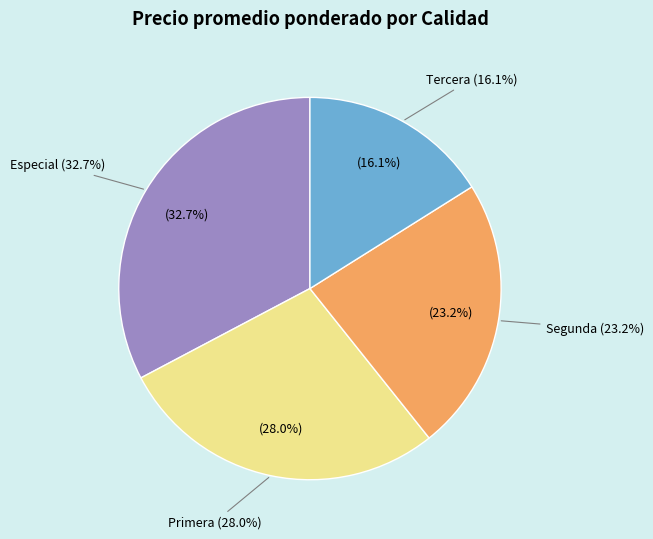

What is the change in value from Especial to Tercera?

-7000